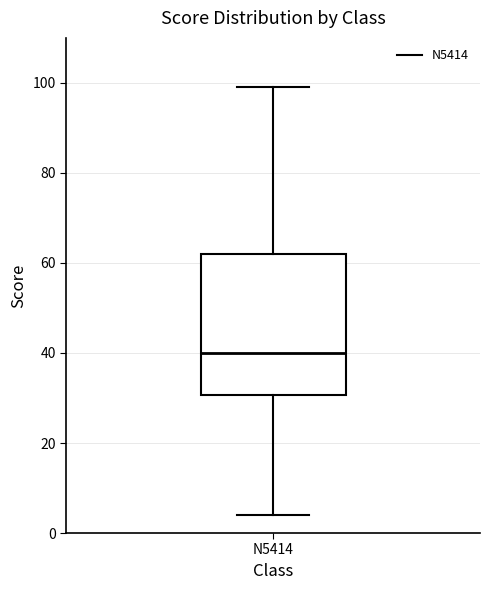

Read this box plot against the y-axis: the position of the median line, the range covered by the box, and the ends of both whiskers. The values are not printed on the chart, so give them approximately, as read against the axis.

median 40, box 30 to 62, whiskers 4 to 100